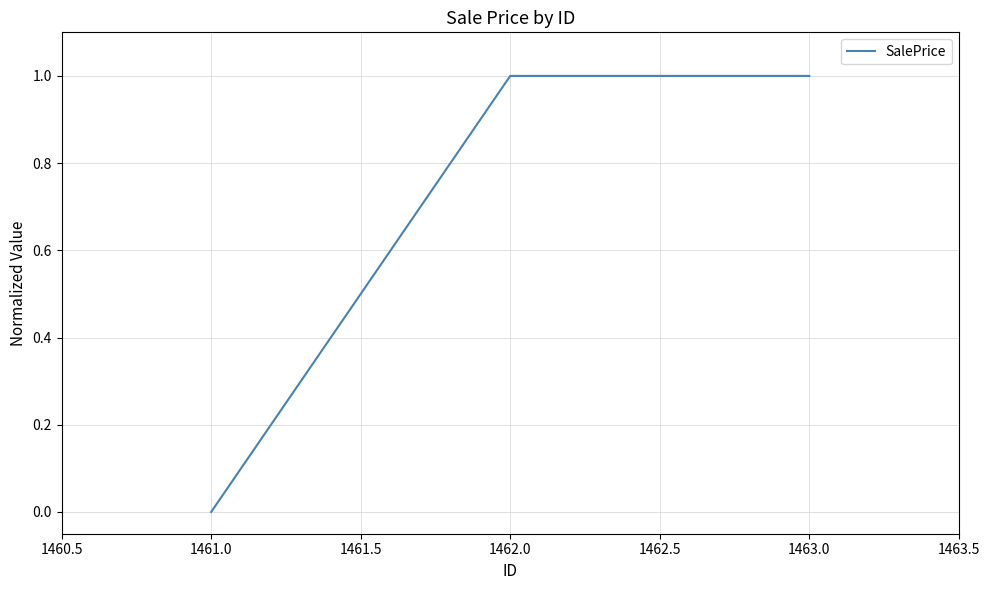

Is it true that the value at 1462.0 is 1?

True